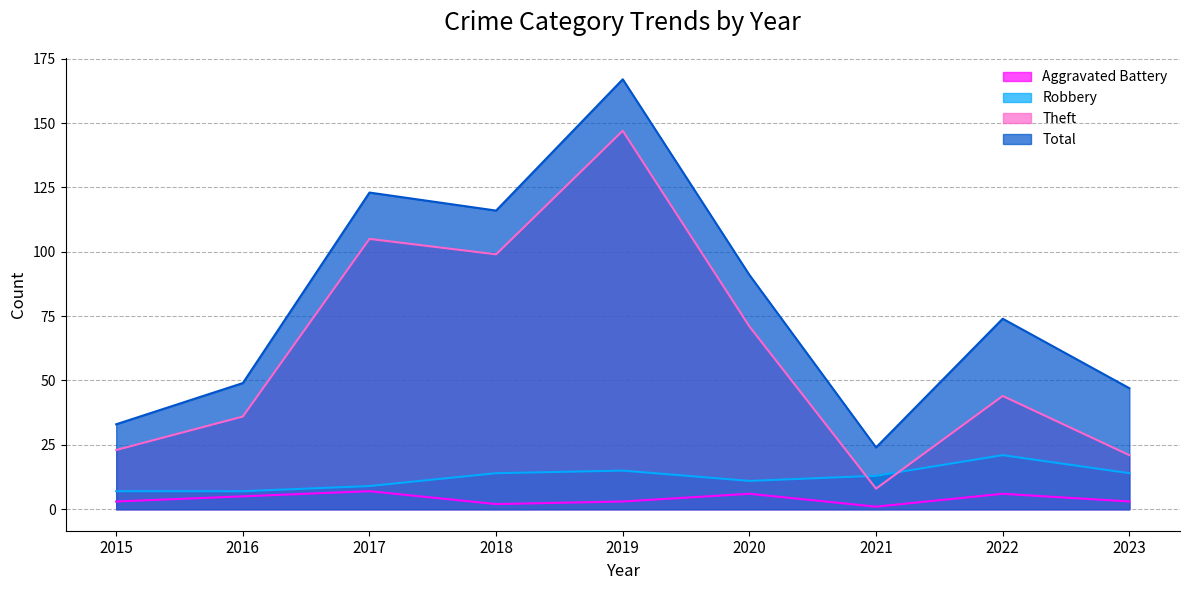

How many values in the Total series are below 74?

4